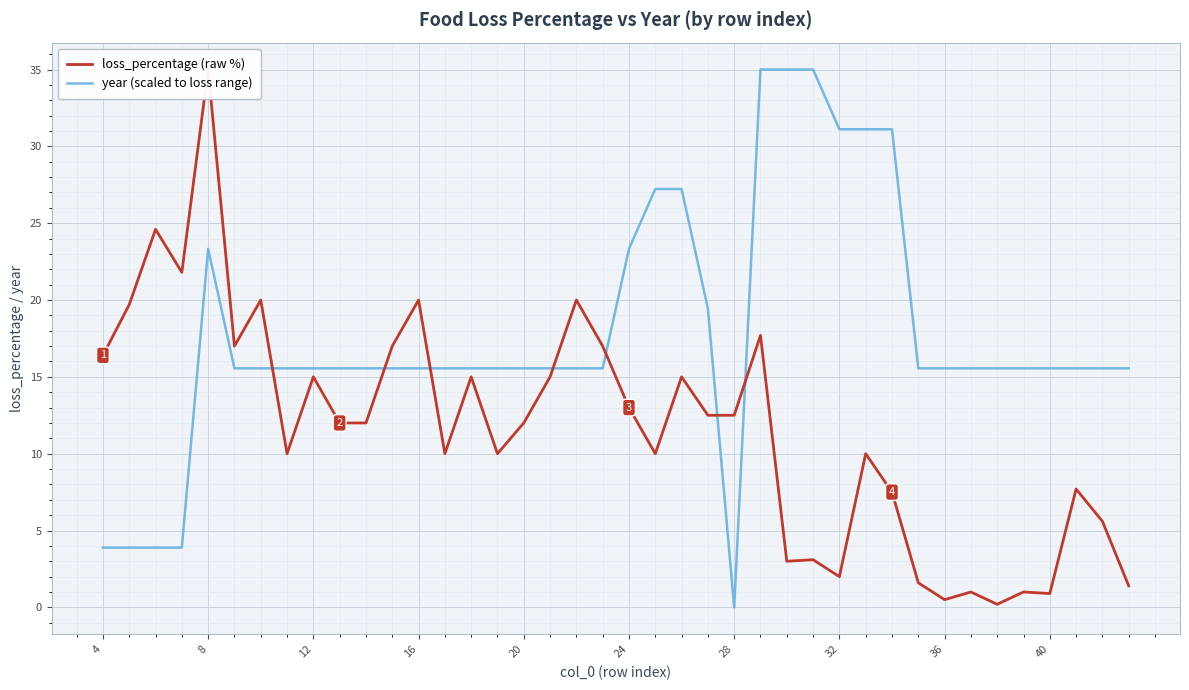

What is the difference between the second highest and second lowest values in the loss_percentage (raw %) series?

24.1